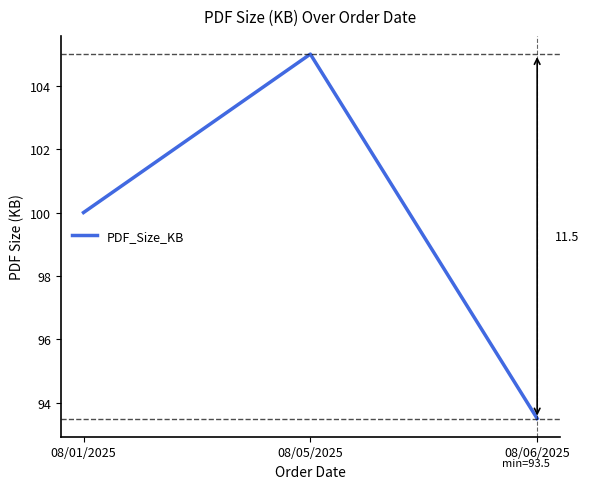

True or false: the data shows 59.5 at 08/05/2025.

False